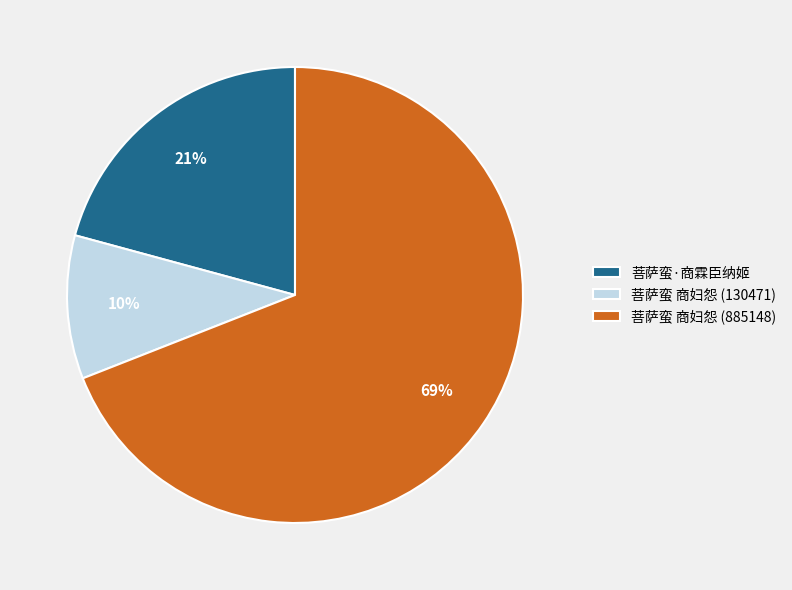

Which slice is the largest?

菩萨蛮 商妇怨 (885148)